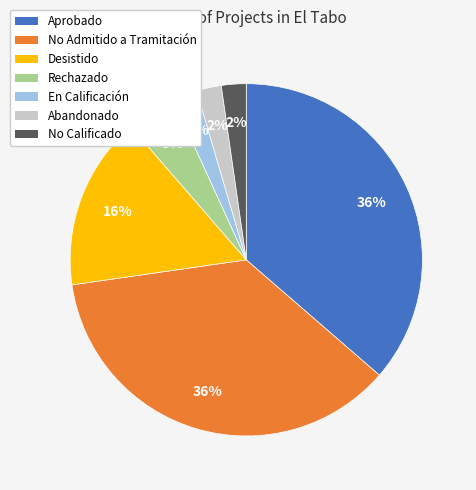

How many segments does this pie chart have?

7